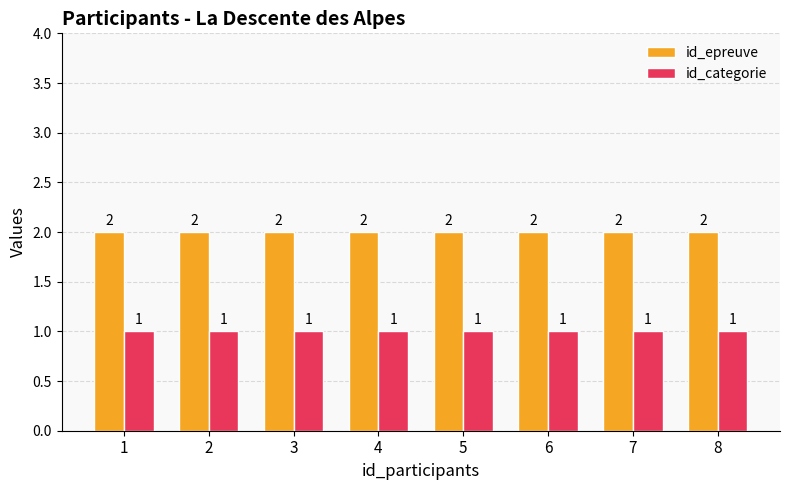

What is the difference between the highest and lowest values at 7?

1